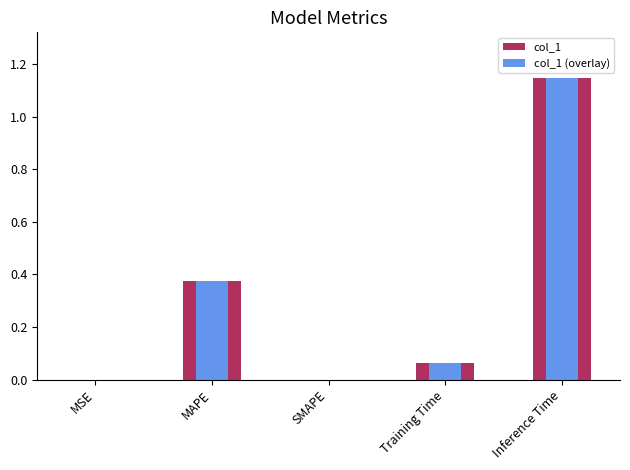

Rank the series at Training Time from lowest to highest value.

col_1, col_1 (overlay)